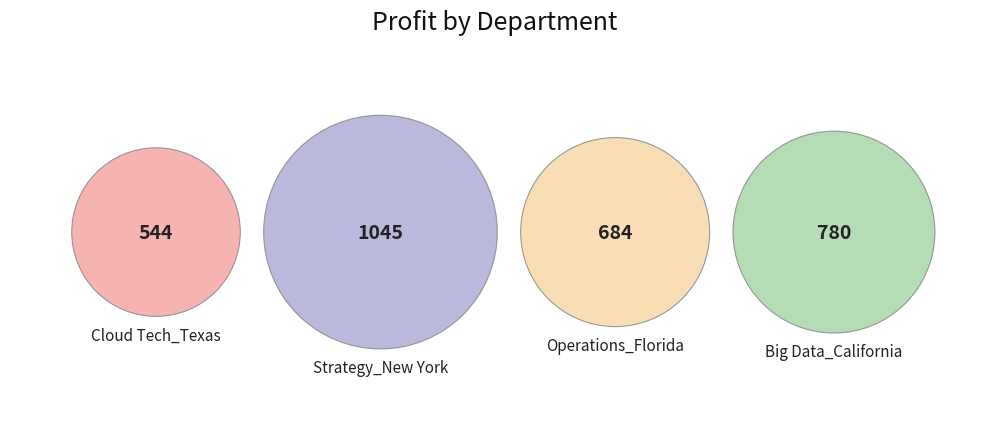

Is it true that Strategy_New York is 34% of the pie?

True